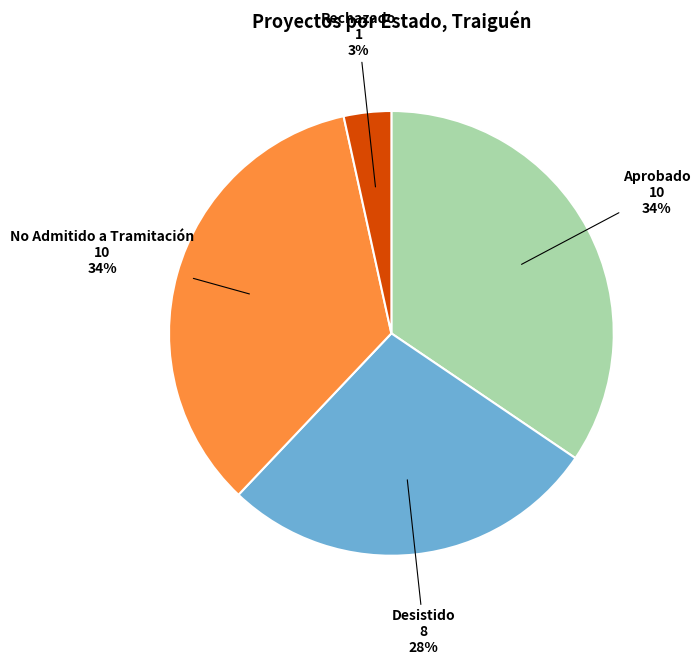

Is the sum of Aprobado and Rechazado greater than half?

No